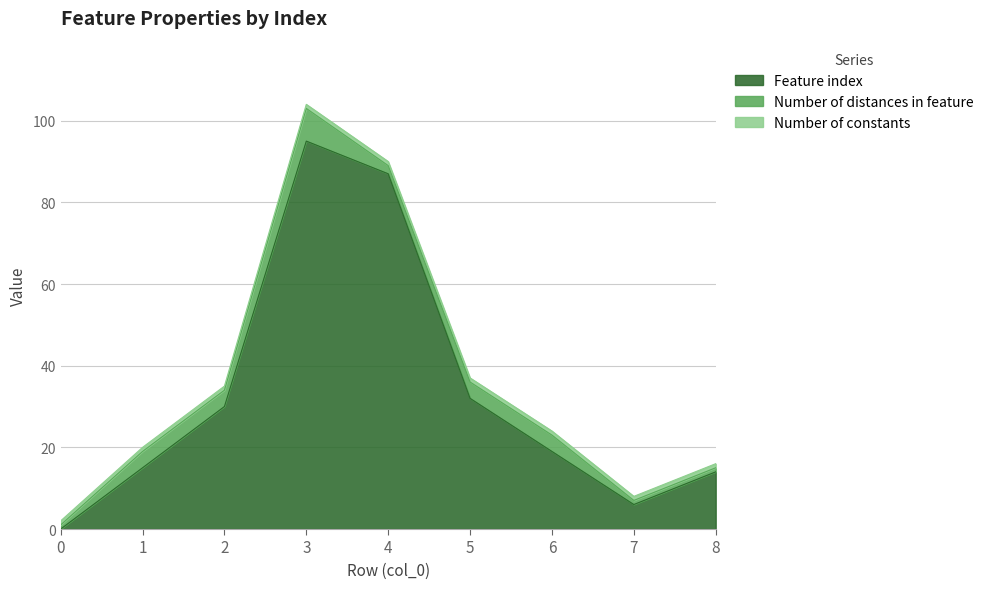

What is the spread (max minus min) of values at 5?

31